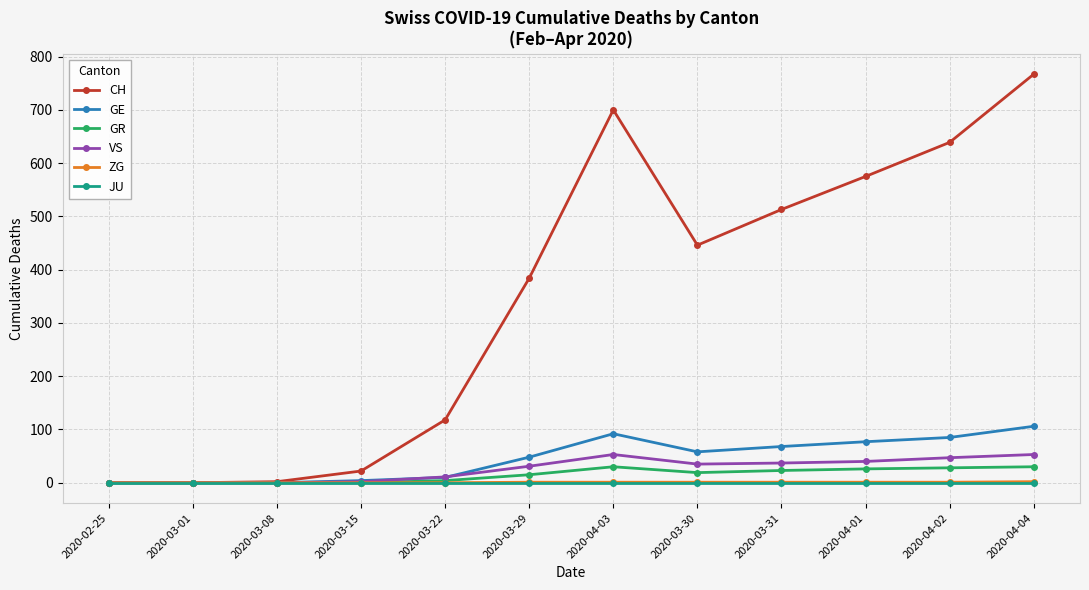

Which series changed the most between 2020-03-31 and 2020-04-04?

CH